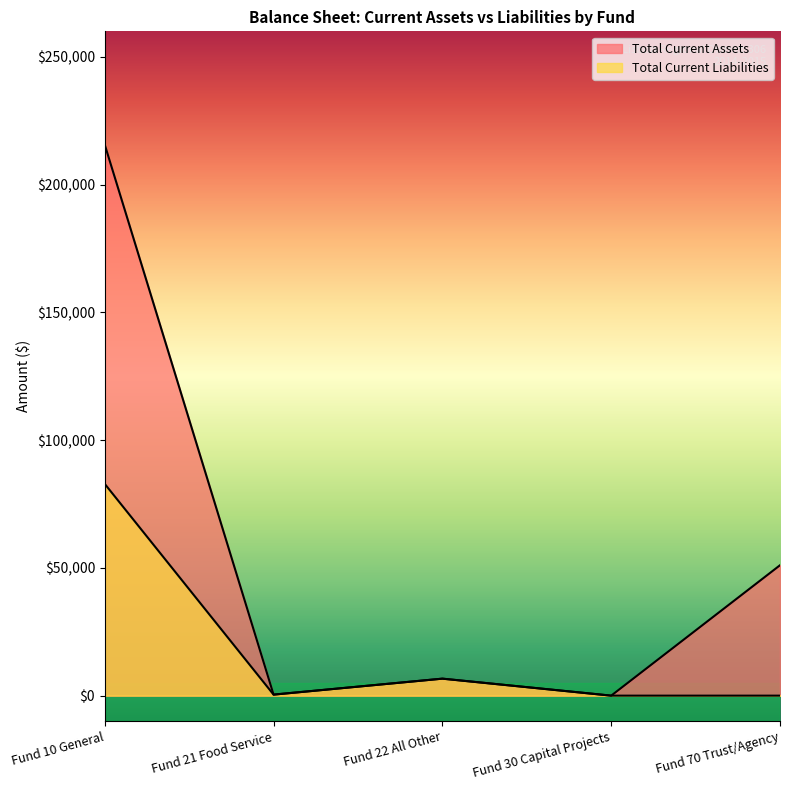

Which category has the highest value across all series?

Fund 10 General